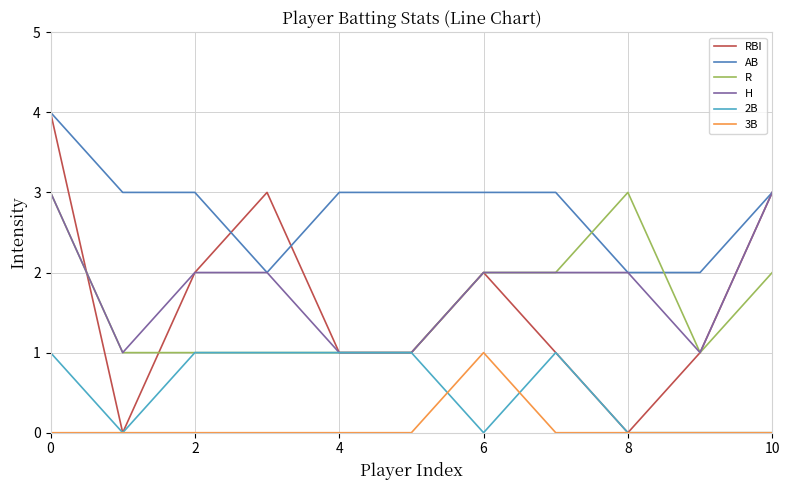

True or false: AB and 2B cross at least once.

False